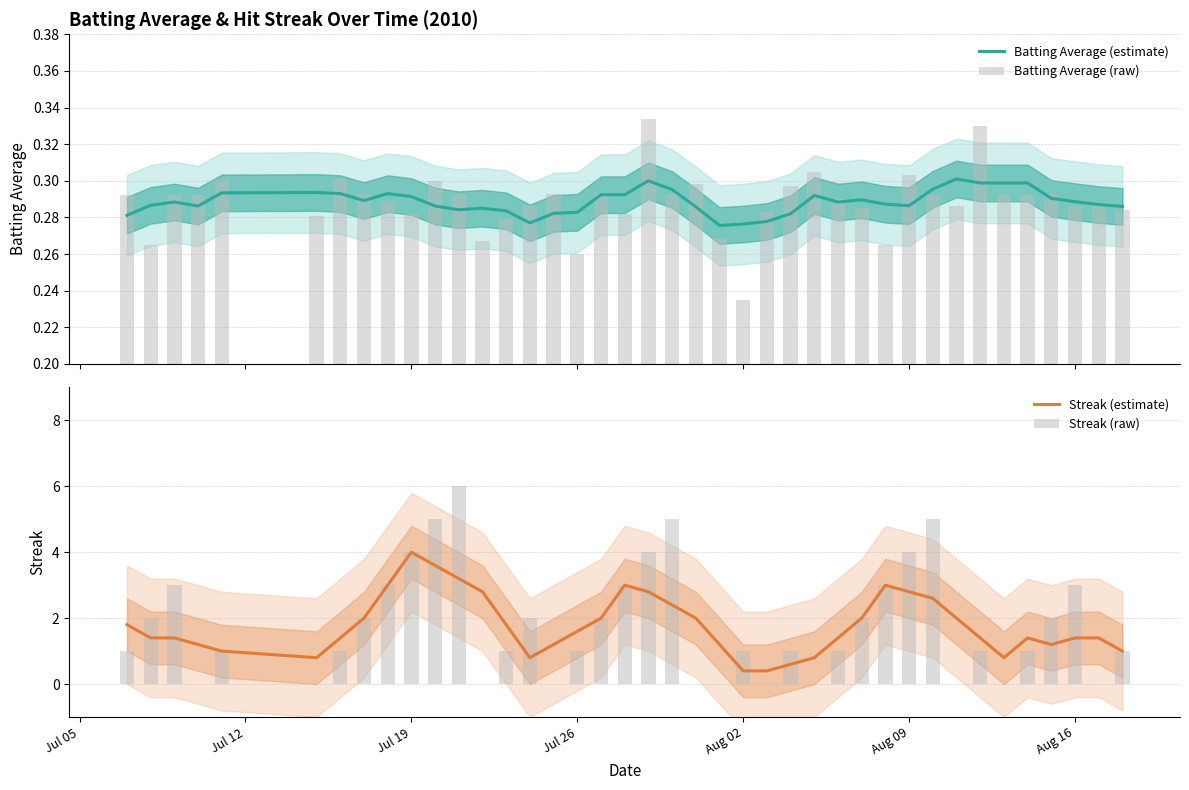

Reading right to left, list all the values displayed in this chart.

Batting Average (estimate): 0.3	0.3	0.3	0.3	0.3	0.3	0.3	0.3	0.3	0.3	0.3	0.3	0.3	0.3	0.3	0.3	0.3	0.3	0.3	0.3	0.3	0.3	0.3	0.3	0.3	0.3	0.3	0.3	0.3	0.3	0.3	0.3	0.3	0.3	0.3	0.3	0.3	0.3	0.3	0.3
Batting Average (raw): 0.3	0.3	0.3	0.3	0.3	0.3	0.3	0.3	0.3	0.3	0.3	0.3	0.3	0.3	0.3	0.3	0.2	0.3	0.3	0.3	0.3	0.3	0.3	0.3	0.3	0.3	0.3	0.3	0.3	0.3	0.3	0.3	0.3	0.3	0.3	0.3	0.3	0.3	0.3	0.3
Streak (estimate): 1.0	1.4	1.4	1.2	1.4	0.8	1.4	2.0	2.6	2.8	3.0	2.0	1.4	0.8	0.6	0.4	0.4	1.2	2.0	2.4	2.8	3.0	2.0	1.6	1.2	0.8	1.8	2.8	3.2	3.6	4.0	3.0	2.0	1.4	0.8	1.0	1.2	1.4	1.4	1.8
Streak (raw): 1.0	0.0	3.0	2.0	1.0	0.0	1.0	0.0	5.0	4.0	3.0	2.0	1.0	0.0	1.0	0.0	1.0	0.0	0.0	5.0	4.0	3.0	2.0	1.0	0.0	2.0	1.0	0.0	6.0	5.0	4.0	3.0	2.0	1.0	0.0	1.0	0.0	3.0	2.0	1.0